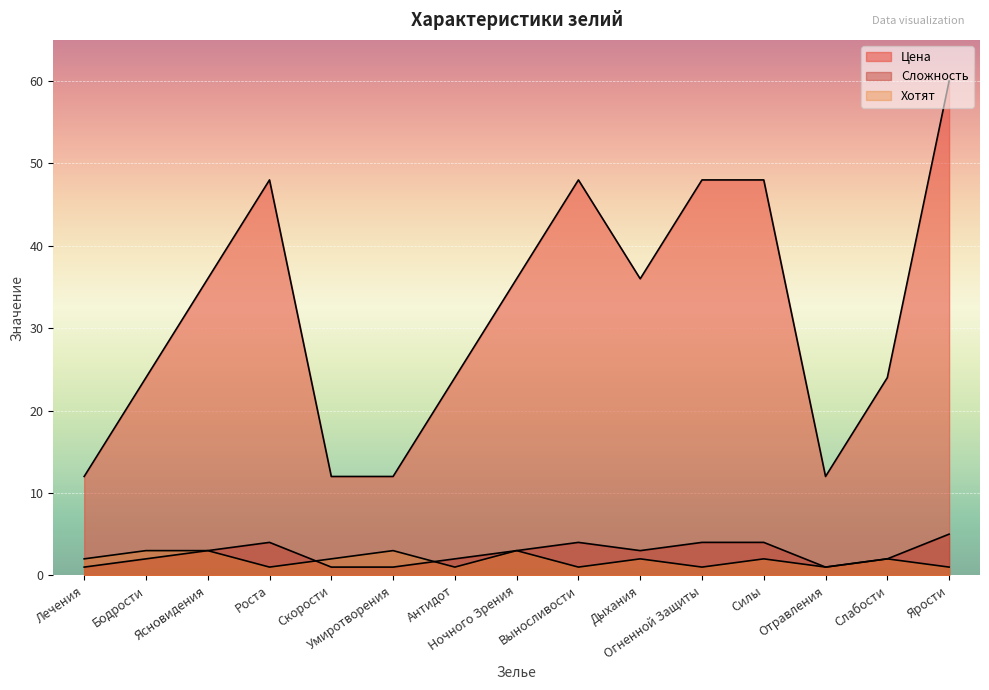

What is the lowest value of the Хотят series?

1